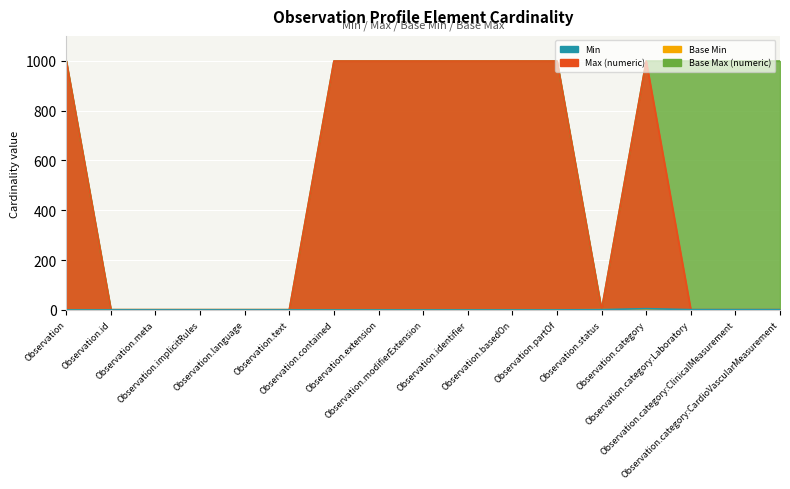

At how many categories does at least one series exceed 815?

11